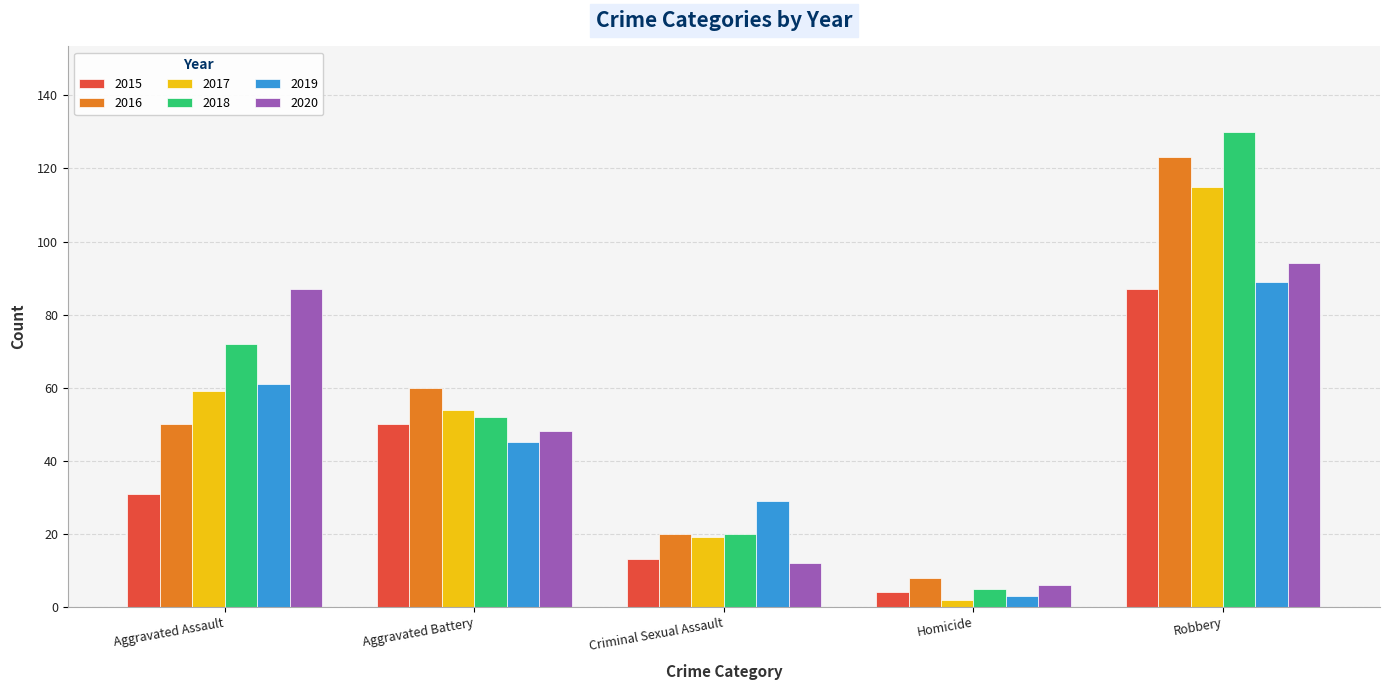

What is the difference between the second highest and second lowest values in the 2018 series?

52